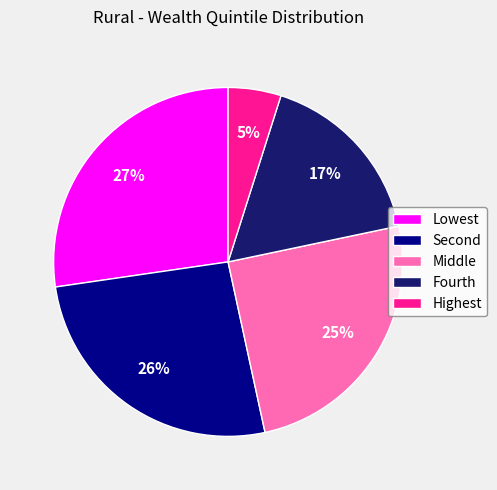

Which category has the smallest portion of the pie?

Highest